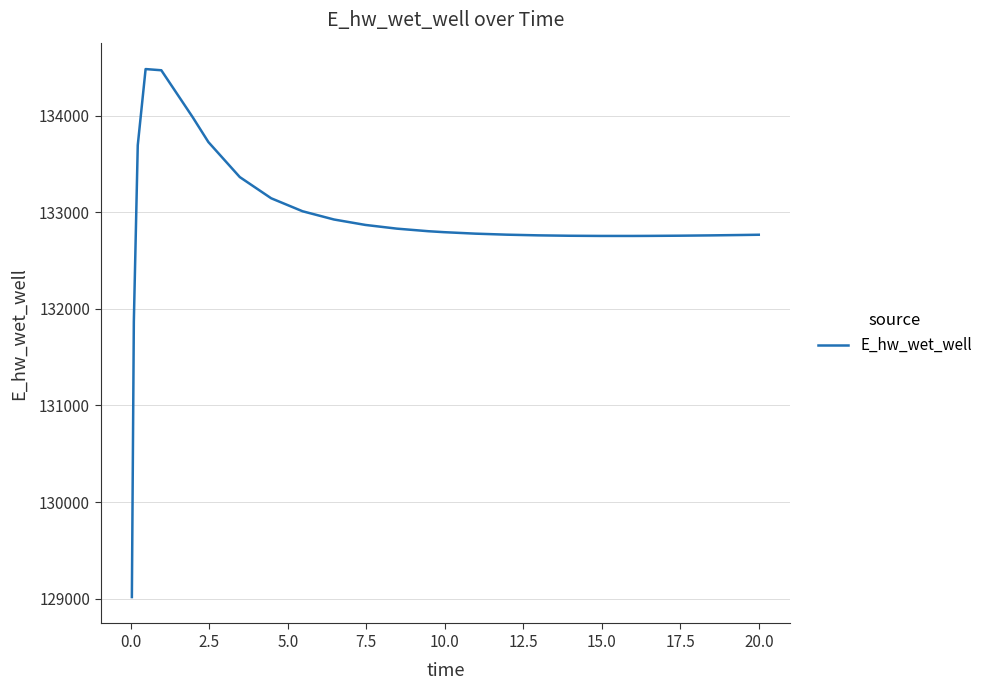

How many lines are shown in the chart?

1